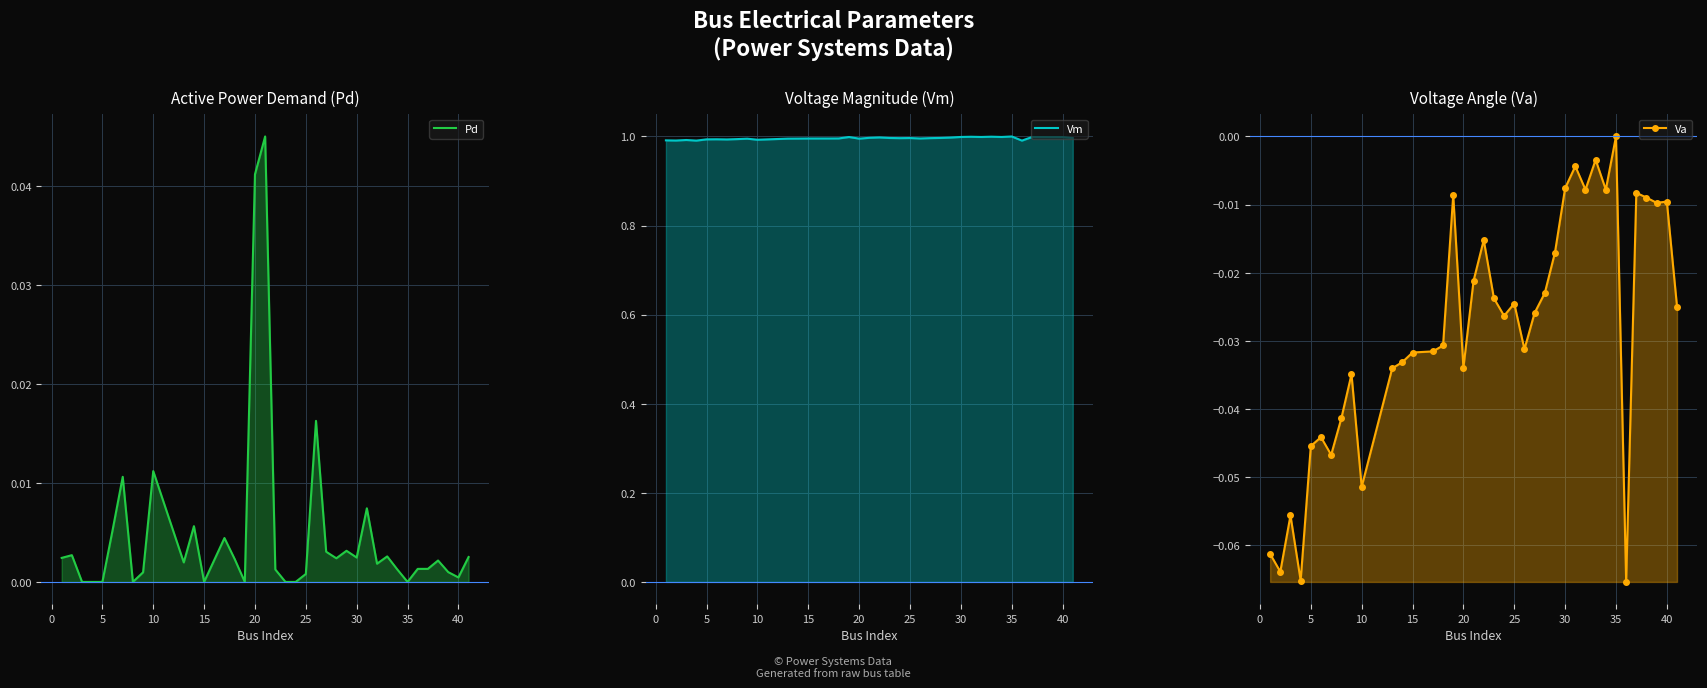

What is the average value of the Vm series?

1.0